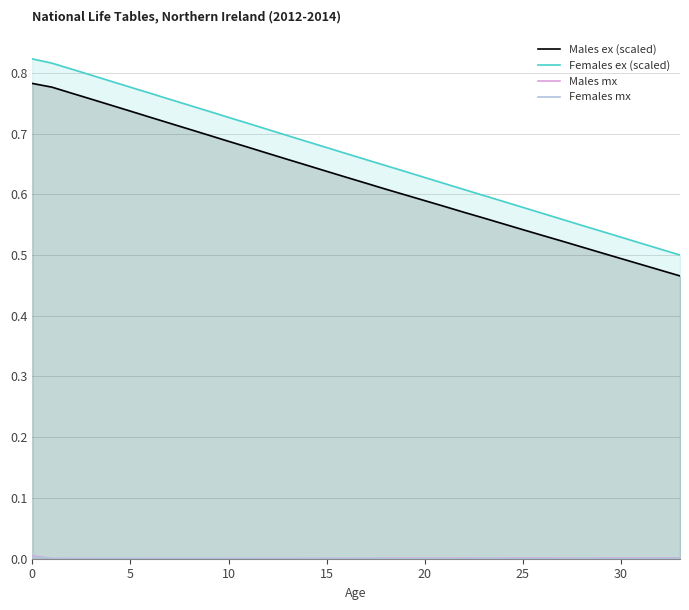

The value of Females ex (scaled) at 19 is 1.1. True or false?

False